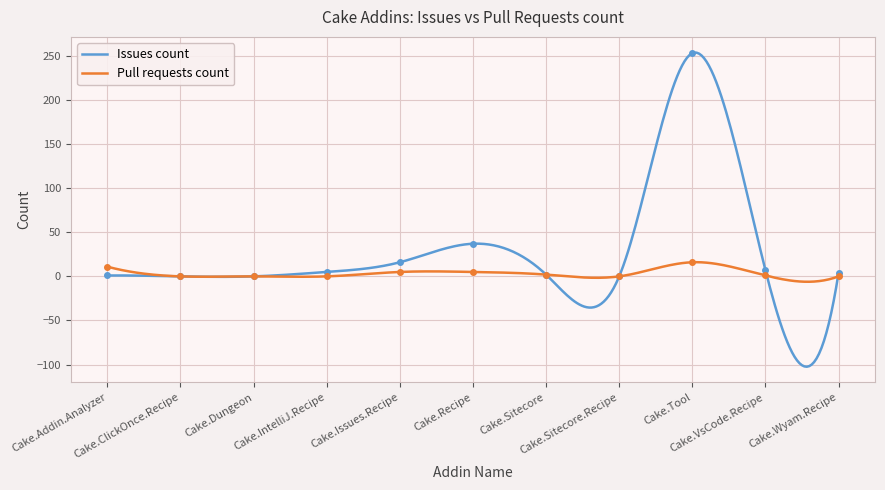

Rank the series by their maximum value, from lowest to highest.

Pull requests count, Issues count